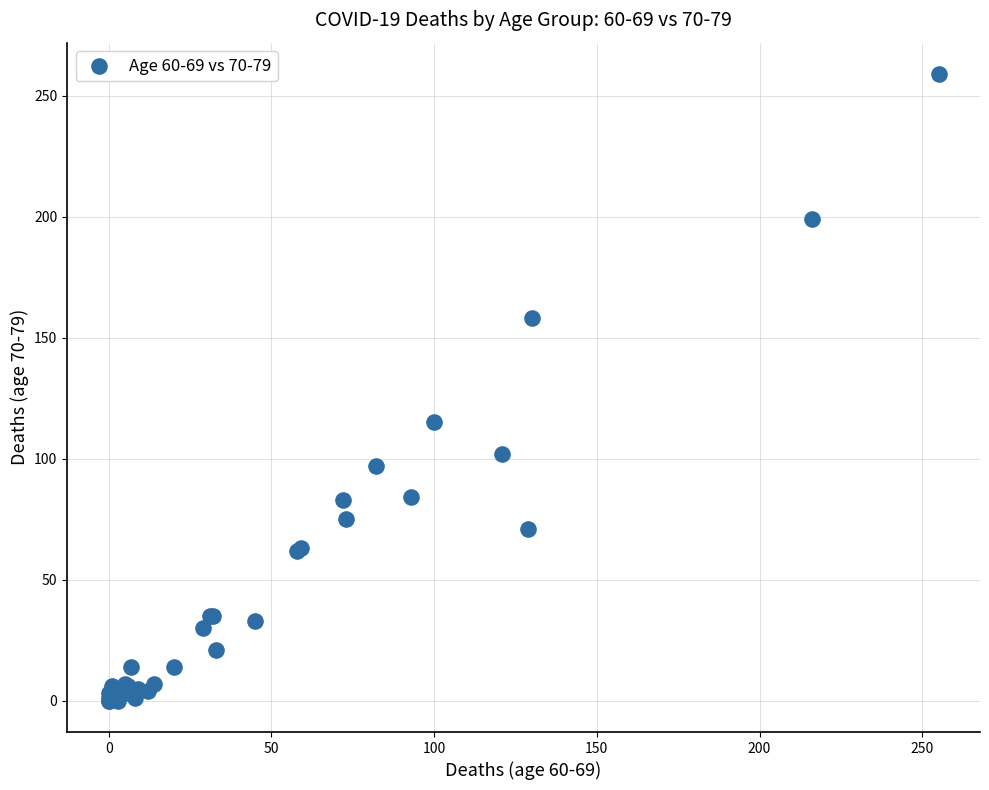

What Y value in the scatter plot is closest to 129?

115